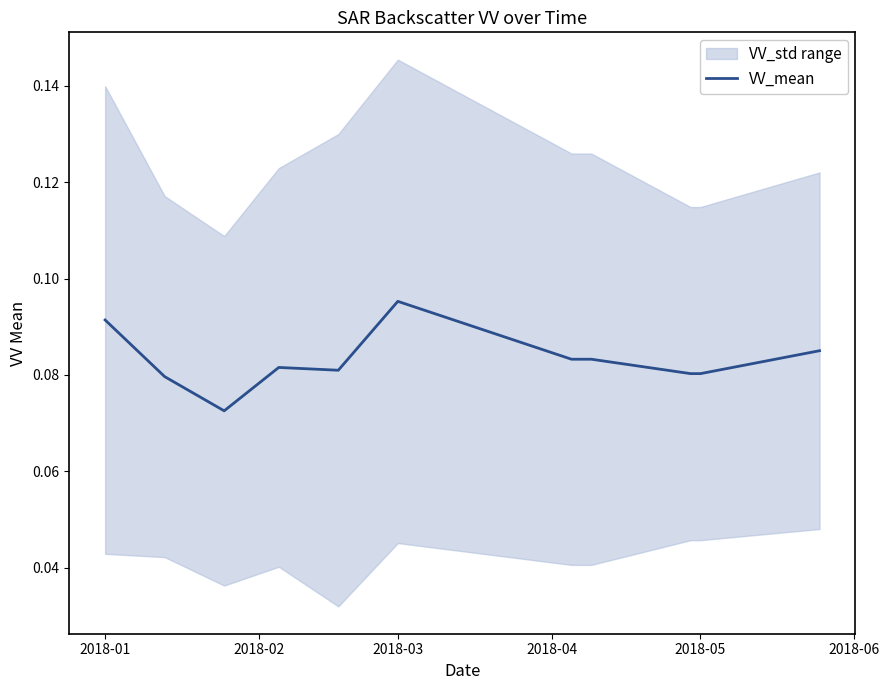

Does the chart display data point markers on the line(s)?

No